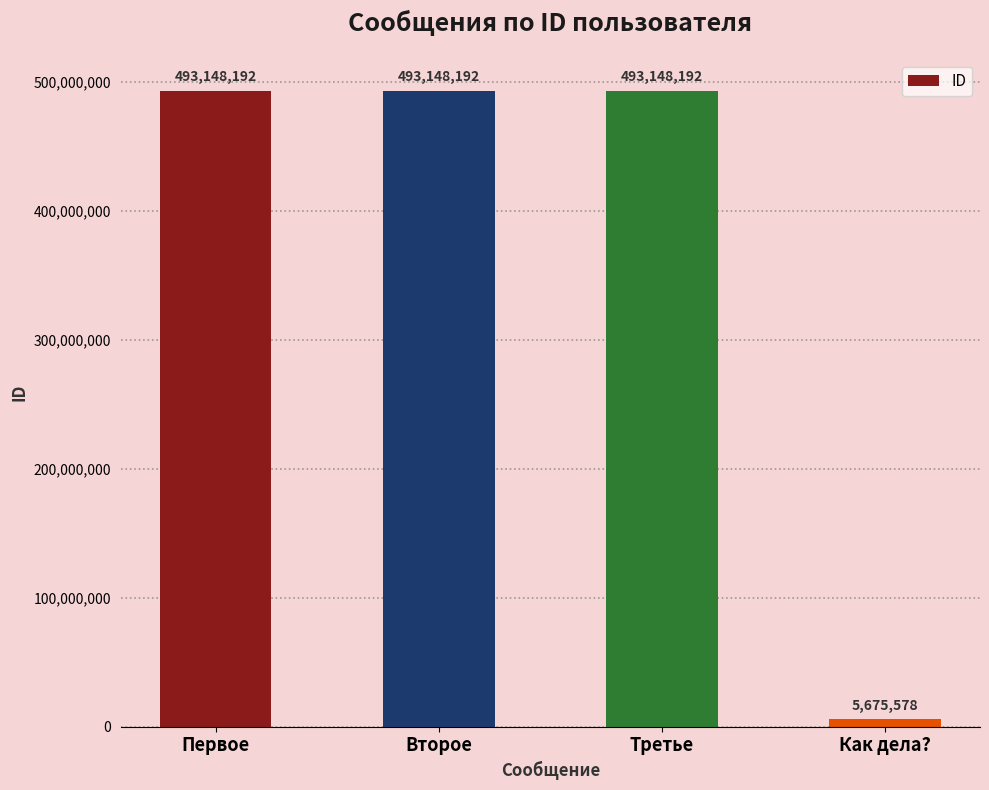

Are the bars grouped side by side (vs. stacked)?

No